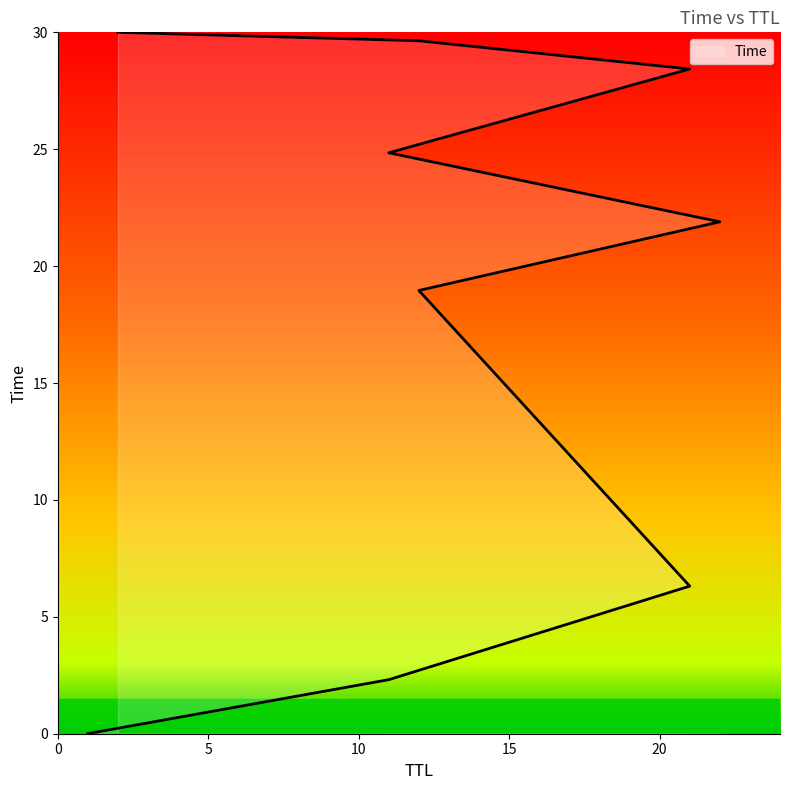

The value at 11 is 3.7. True or false?

False